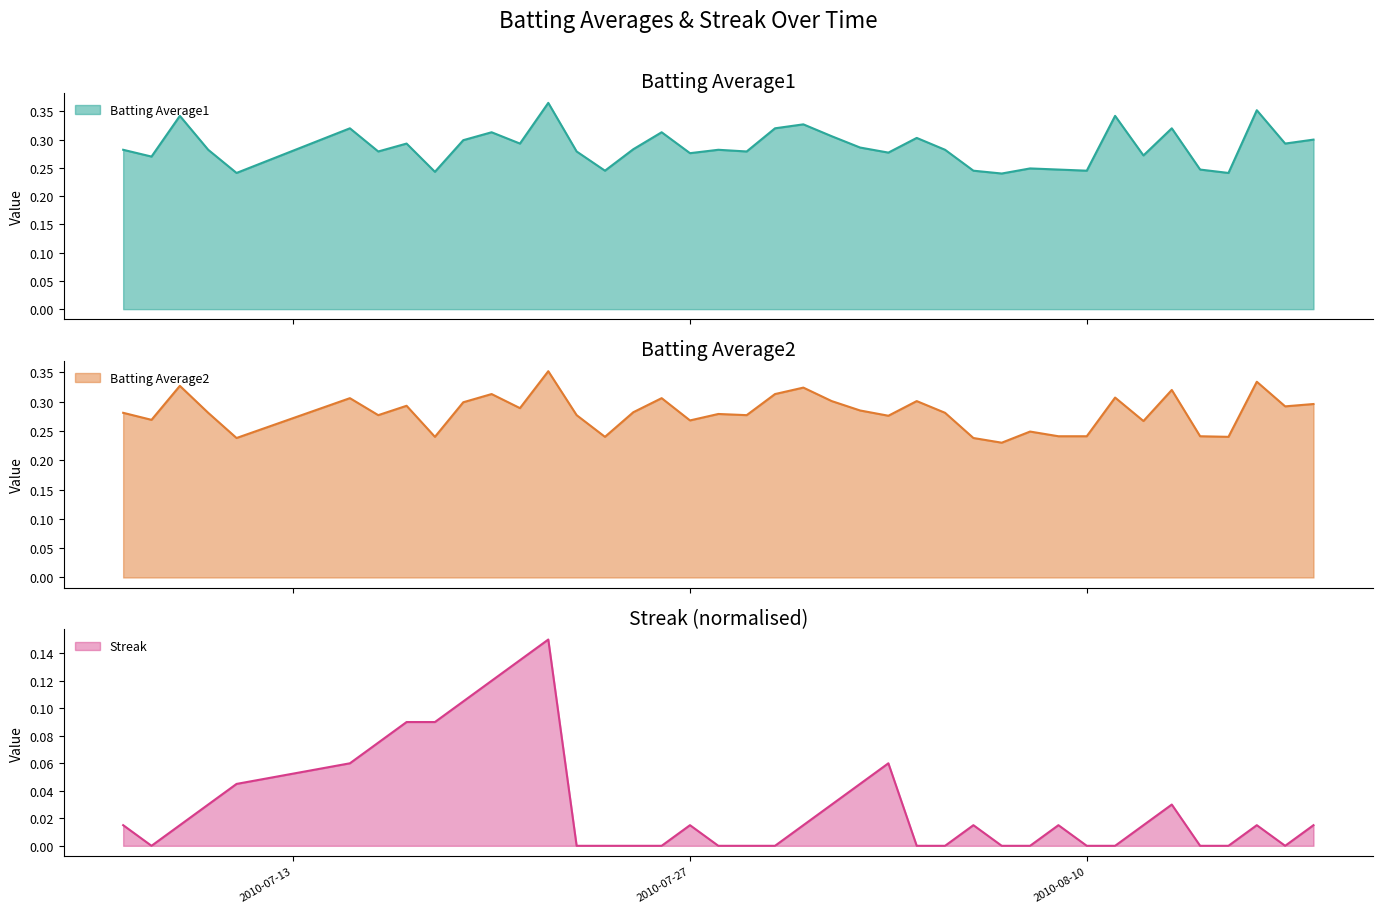

Which series changed the most between 2010-07-11 and 2010-07-16?

Batting Average2